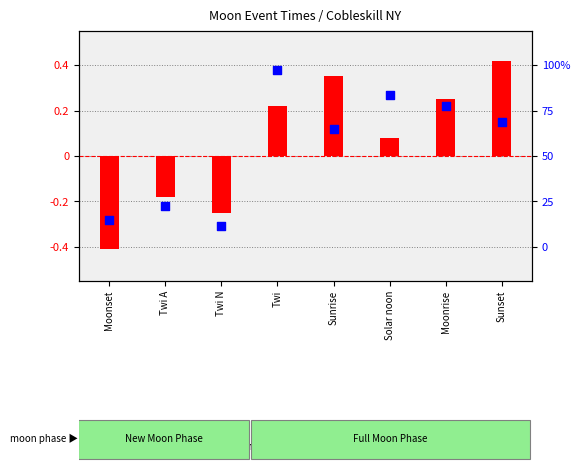

At which category is the sum across all series the highest?

Twi